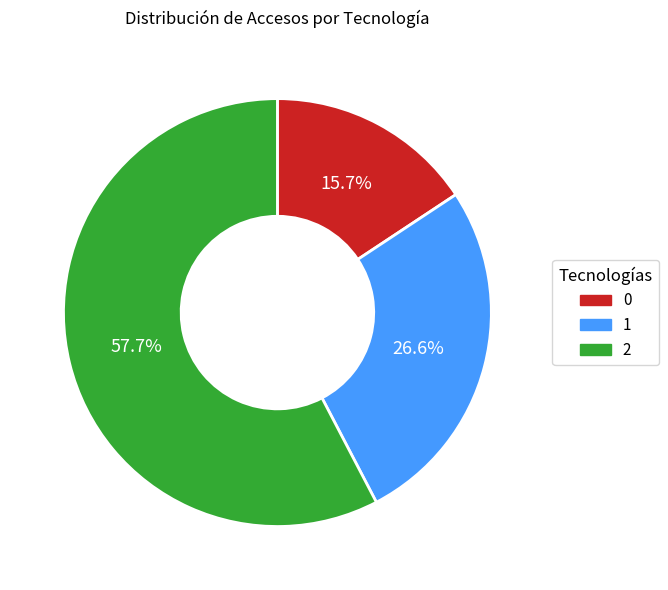

Which category accounts for the majority?

2